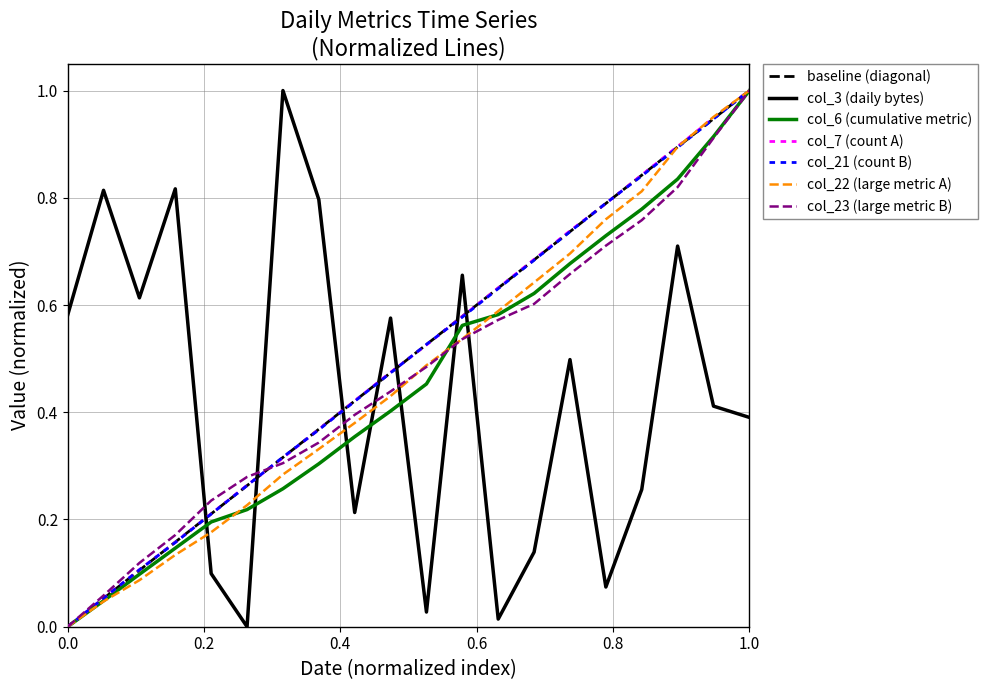

Rank the series by their maximum value, from lowest to highest.

col_3, col_6, col_7, col_21, col_22, col_23